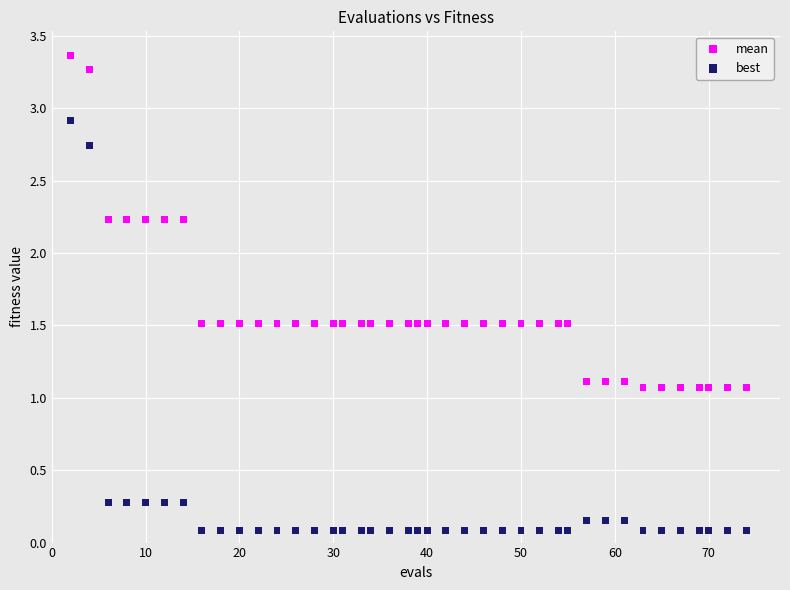

Which series reaches the maximum Y coordinate?

mean